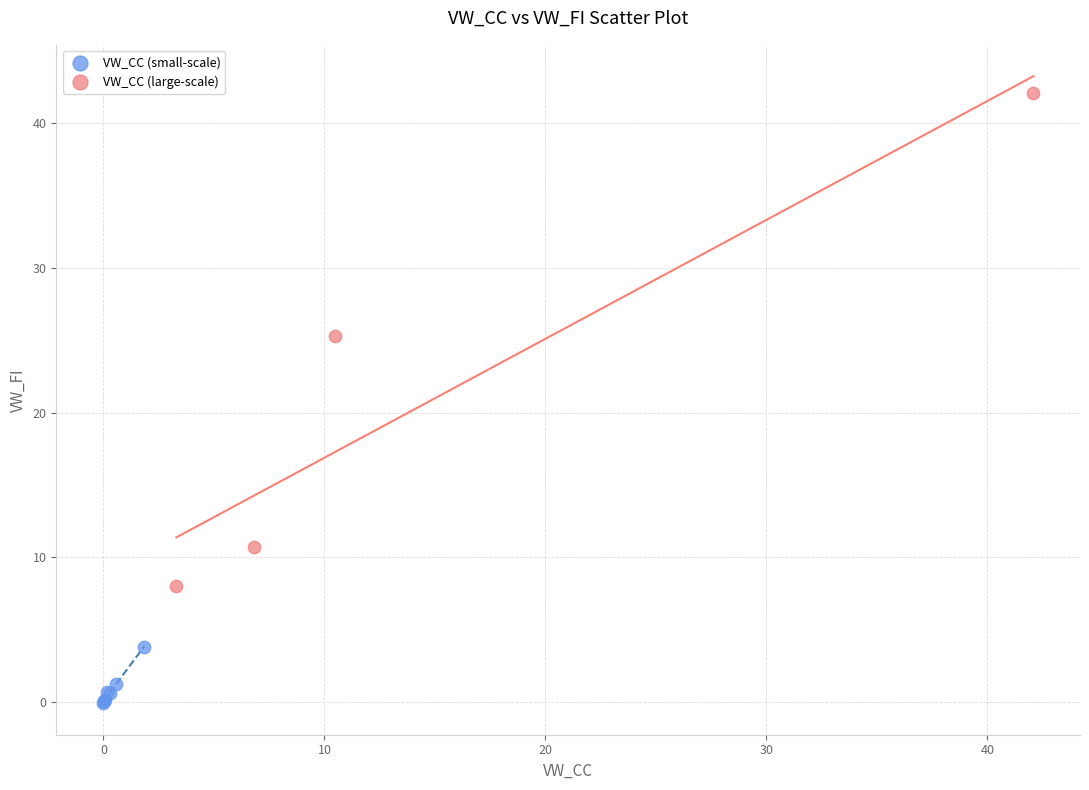

Which series reaches the maximum Y coordinate?

VW_CC (large-scale)